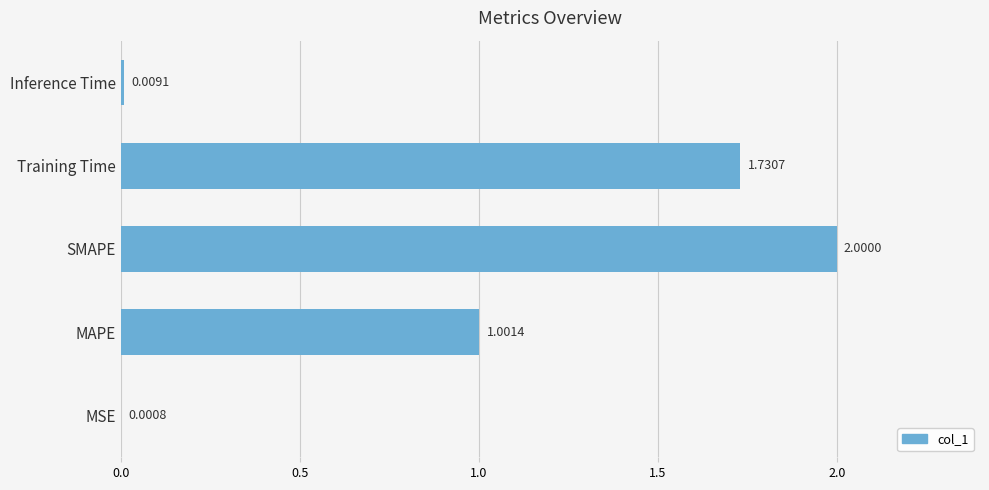

How many categories are shown in the chart?

5